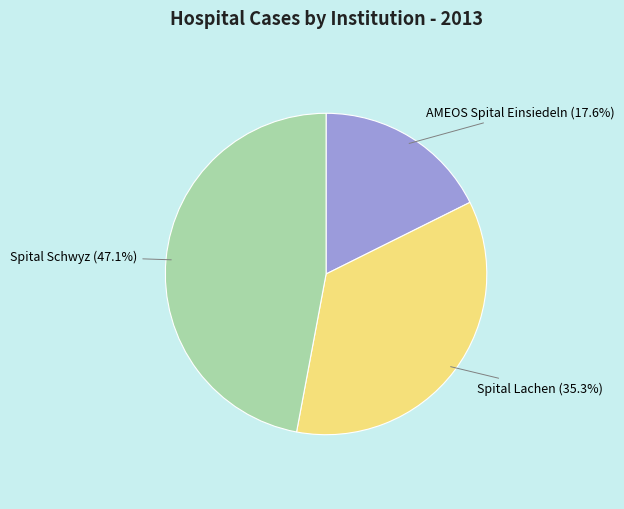

What percentage is the Spital Schwyz slice, to the nearest percent?

47%